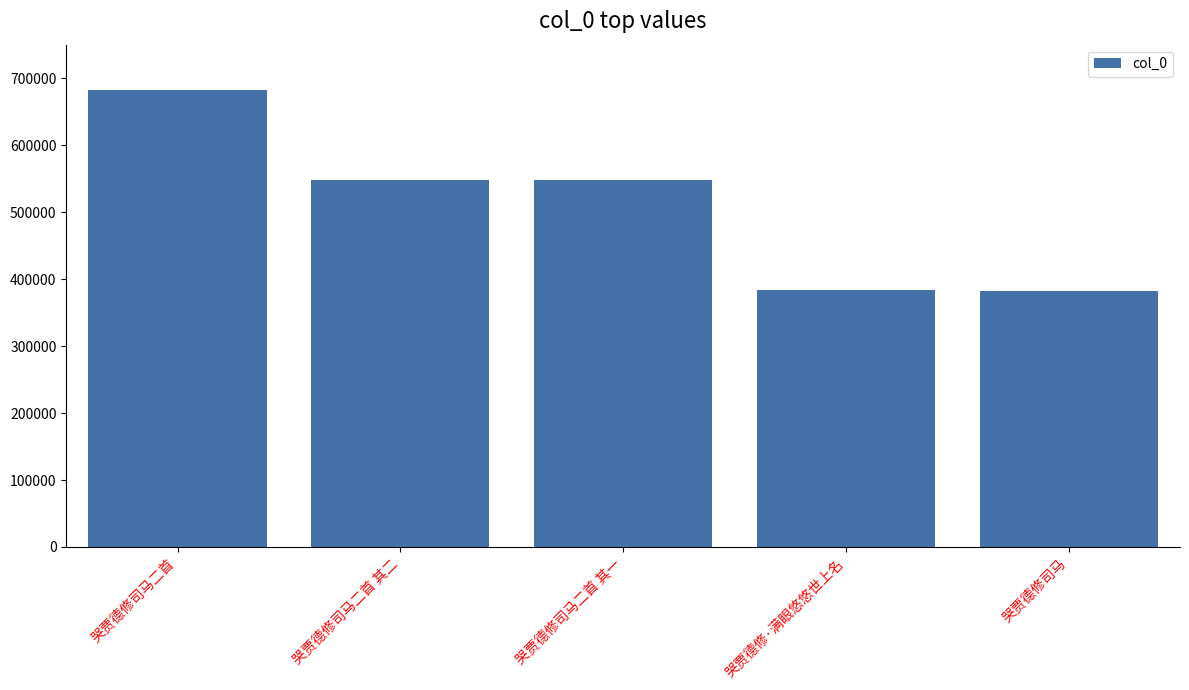

Count the number of data series in this chart.

1